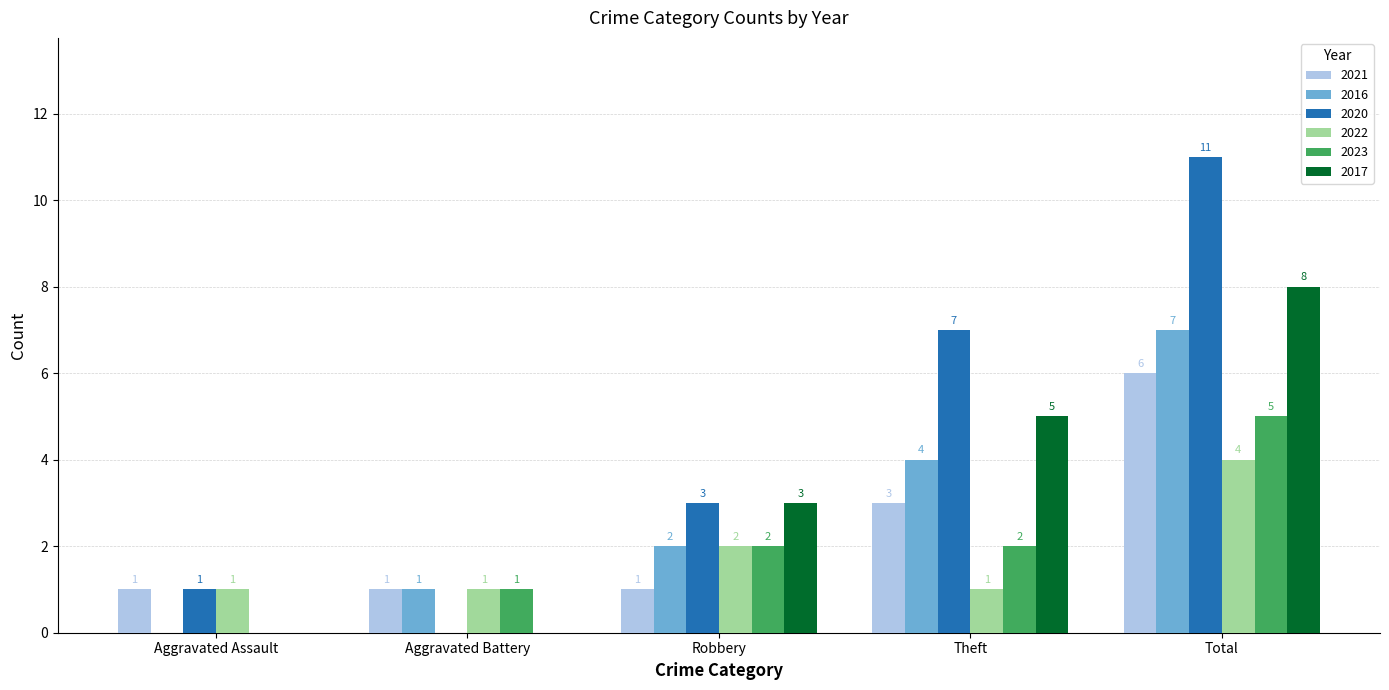

True or false: 2021 has a value of 0 at Aggravated Battery.

False